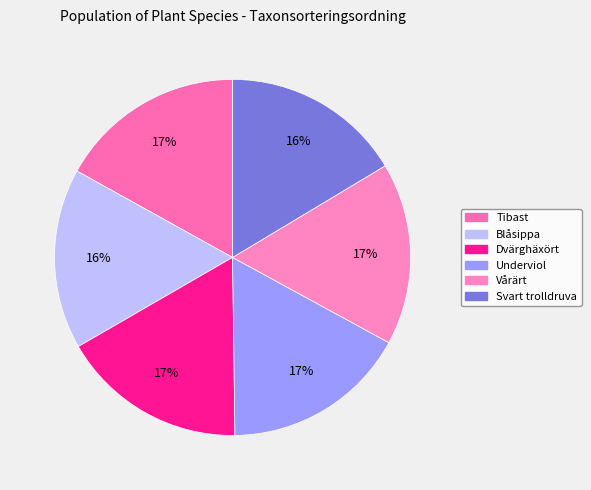

How many segments does this pie chart have?

6